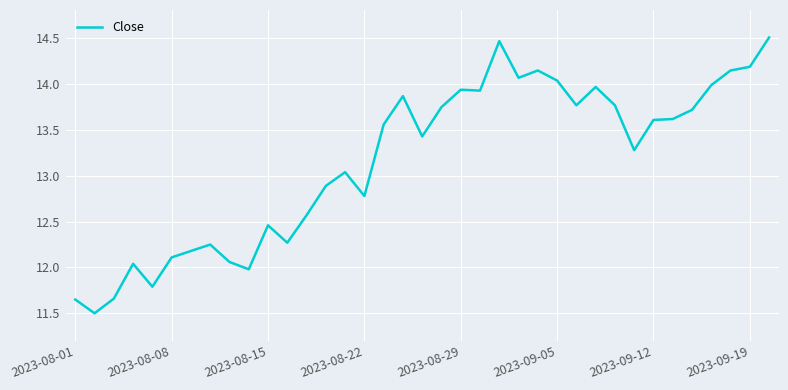

What is the difference between the maximum and minimum values?

3.0